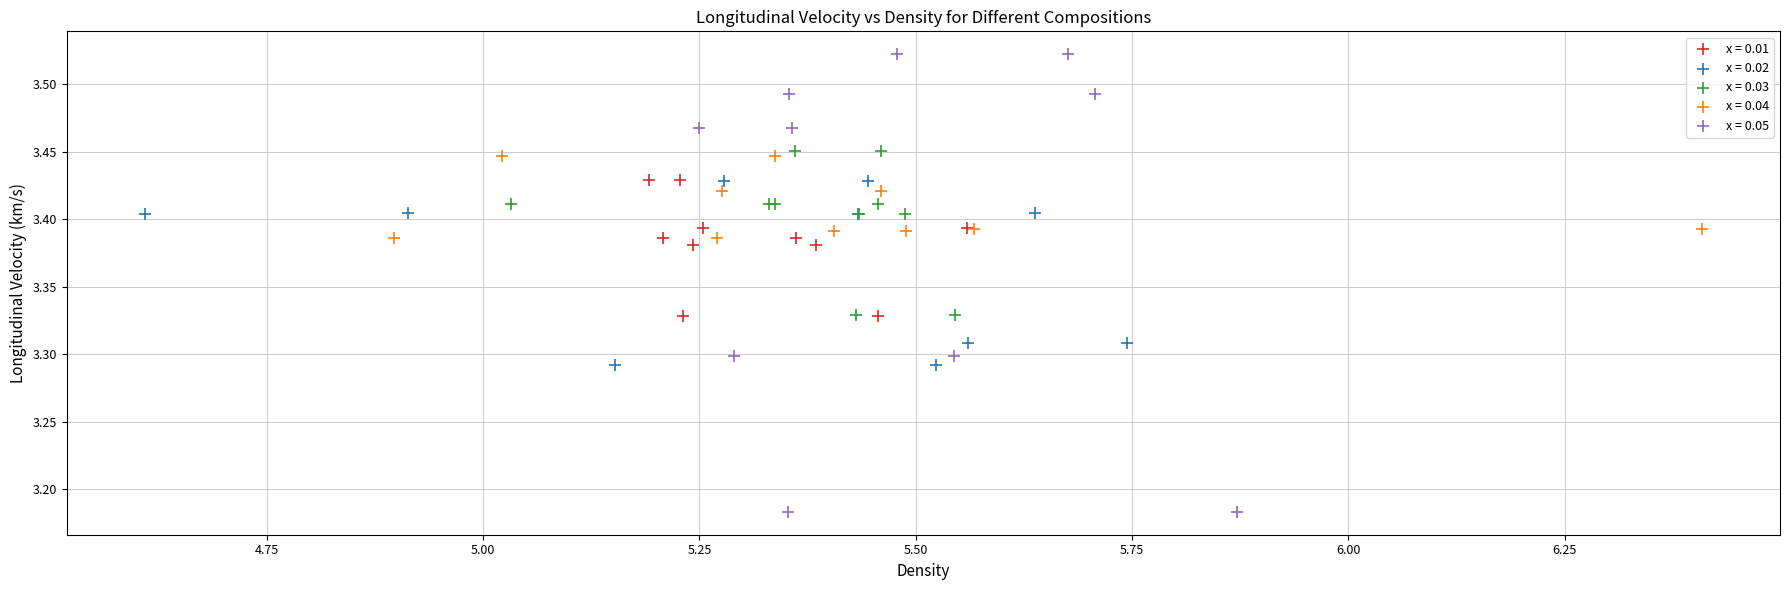

Which series reaches the minimum Y coordinate?

x = 0.05